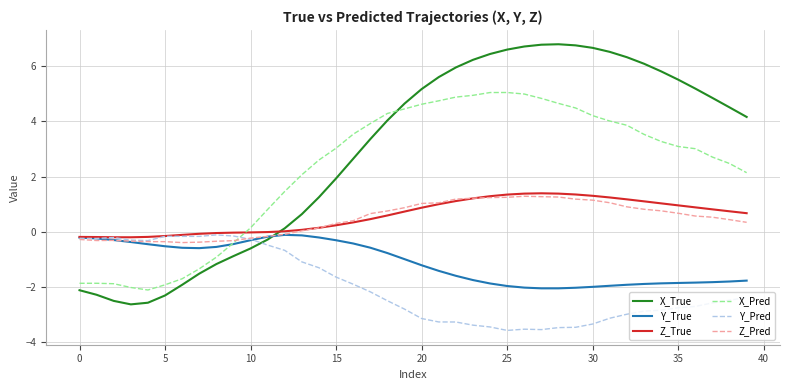

What is the greatest value displayed?

6.8